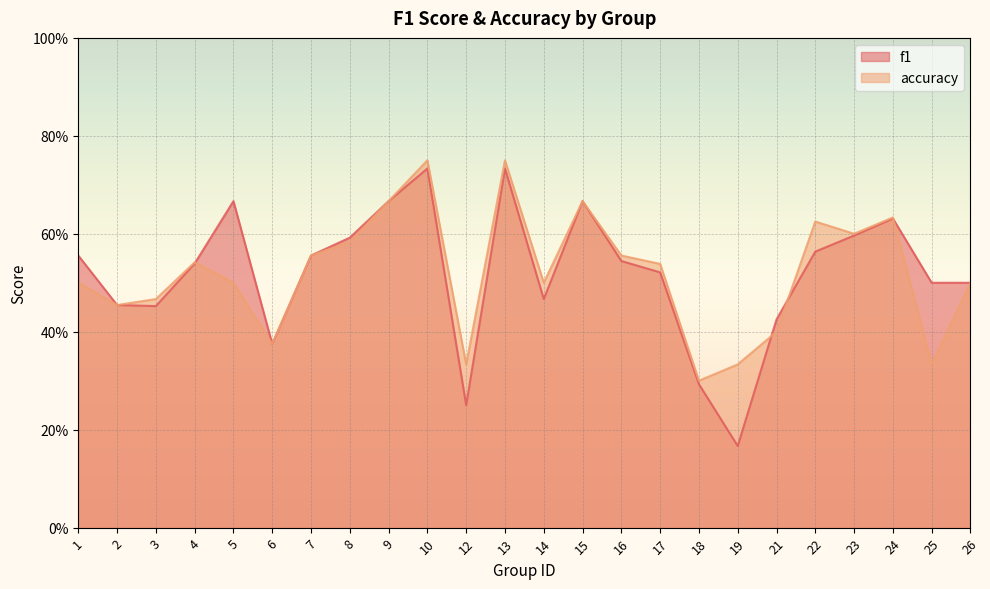

How many interior local peaks does the accuracy series have?

6